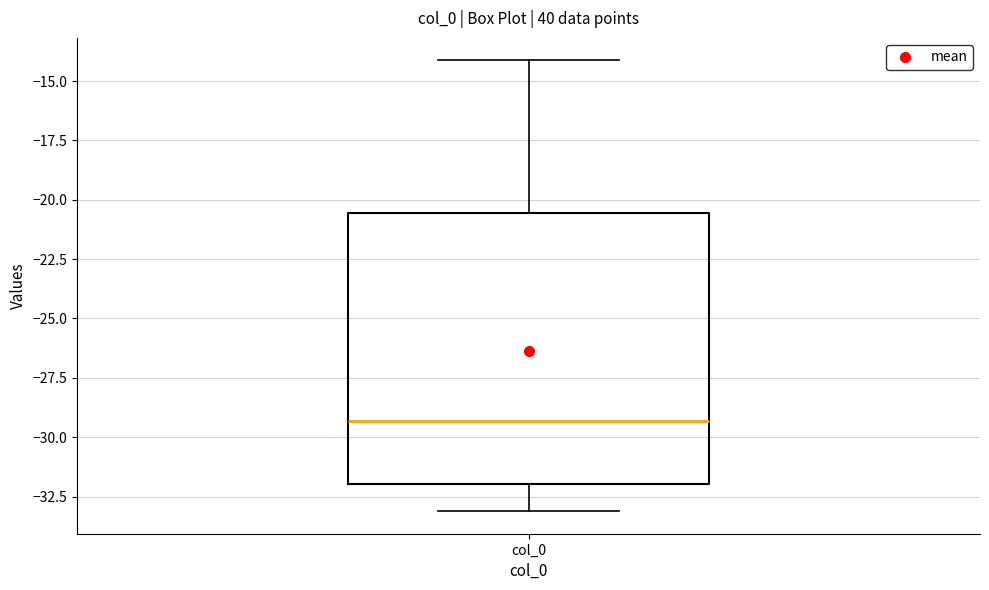

Where is the lower edge of the box for col_0 on the y-axis? The values are not printed on the chart, so give them approximately, as read against the axis.

-32.0